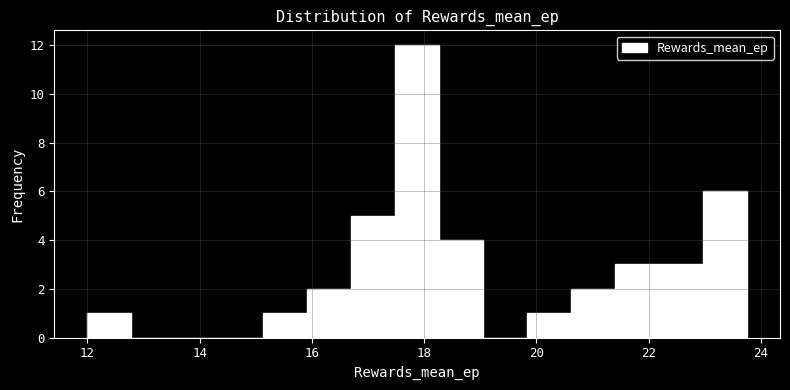

Read against the x-axis, roughly where is the centre of the tallest bar?

17.8